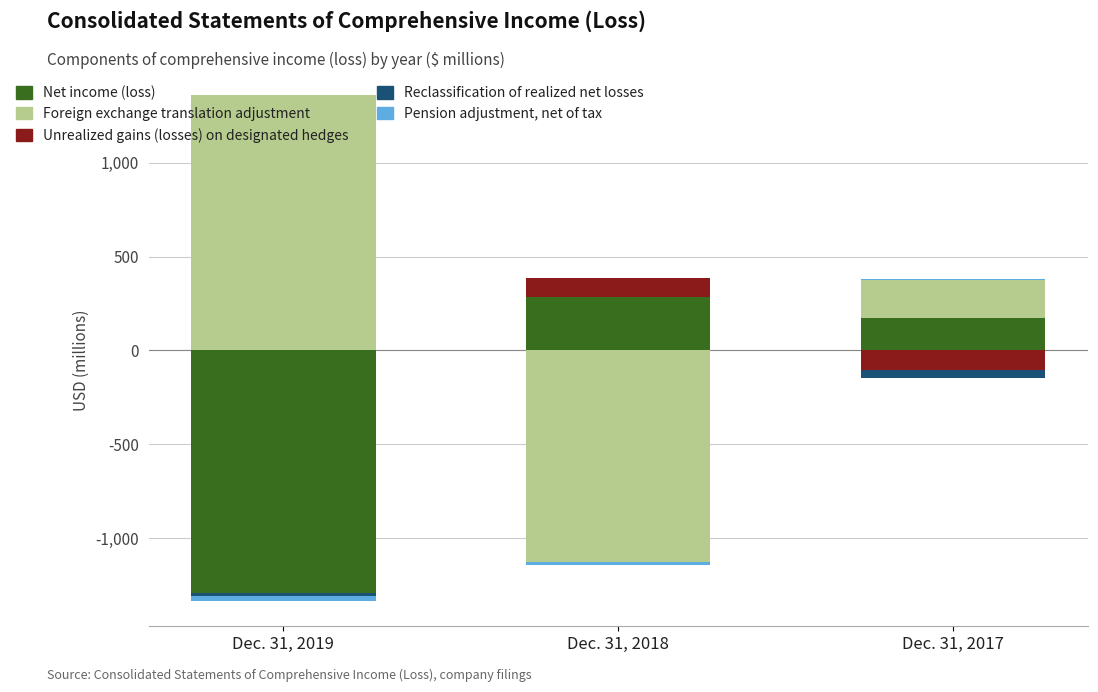

At how many categories does at least one series exceed 307?

1